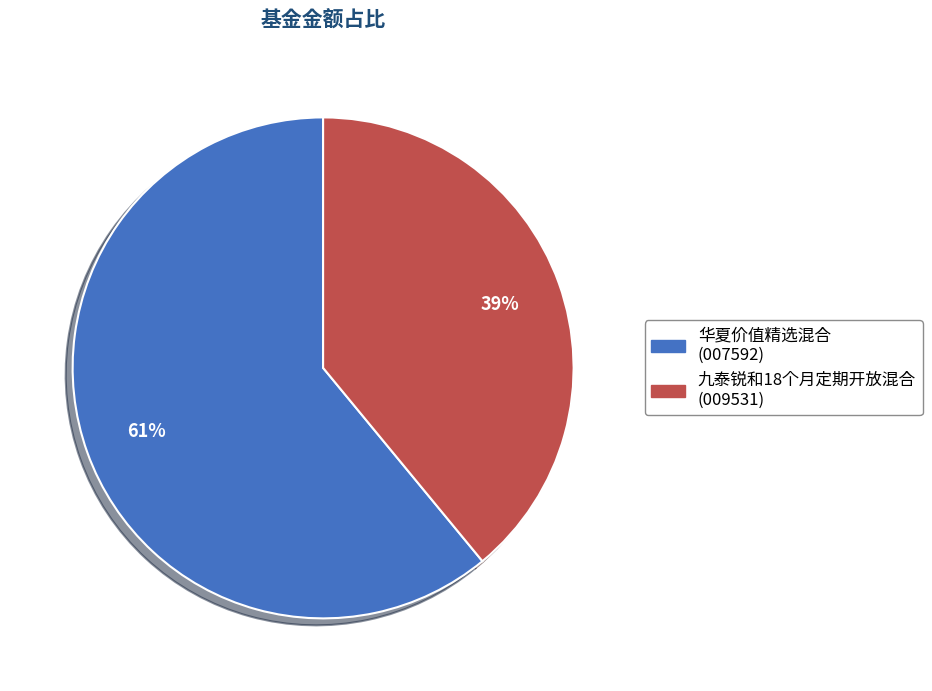

Between 华夏价值精选混合 and 九泰锐和18个月定期开放混合, which is larger?

华夏价值精选混合